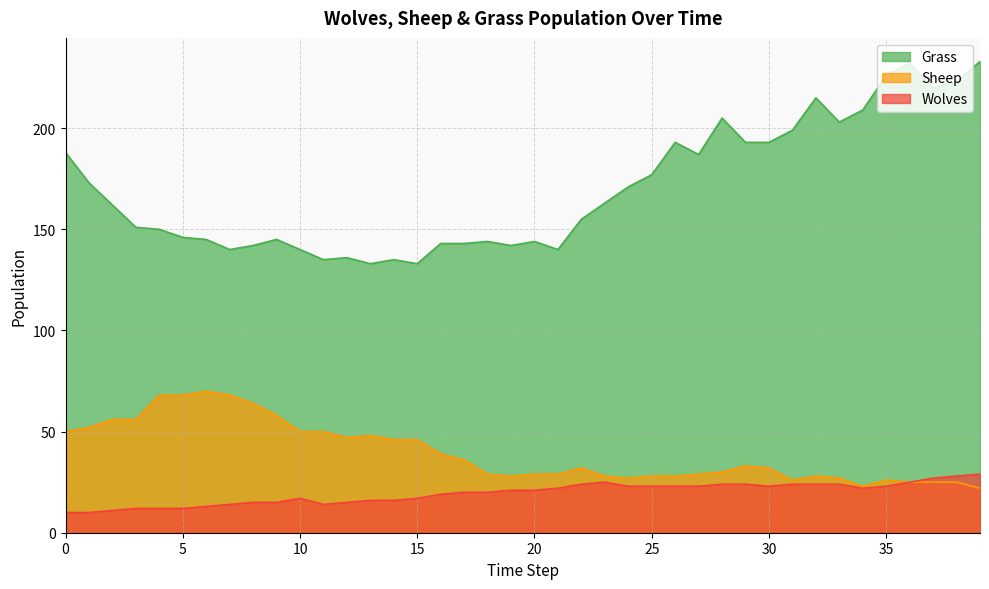

Reading left to right, list all the values displayed in this chart.

Grass: 0=188	1=173	2=162	3=151	4=150	5=146	6=145	7=140	8=142	9=145	10=140	11=135	12=136	13=133	14=135	15=133	16=143	17=143	18=144	19=142	20=144	21=140	22=155	23=163	24=171	25=177	26=193	27=187	28=205	29=193	30=193	31=199	32=215	33=203	34=209	35=226	36=232	37=220	38=223	39=233
Sheep: 0=50	1=52	2=56	3=56	4=68	5=68	6=70	7=68	8=64	9=58	10=50	11=50	12=47	13=48	14=46	15=46	16=39	17=36	18=29	19=28	20=29	21=29	22=32	23=28	24=27	25=28	26=28	27=29	28=30	29=33	30=32	31=26	32=28	33=27	34=23	35=26	36=25	37=25	38=25	39=22
Wolves: 0=10	1=10	2=11	3=12	4=12	5=12	6=13	7=14	8=15	9=15	10=17	11=14	12=15	13=16	14=16	15=17	16=19	17=20	18=20	19=21	20=21	21=22	22=24	23=25	24=23	25=23	26=23	27=23	28=24	29=24	30=23	31=24	32=24	33=24	34=22	35=23	36=25	37=27	38=28	39=29